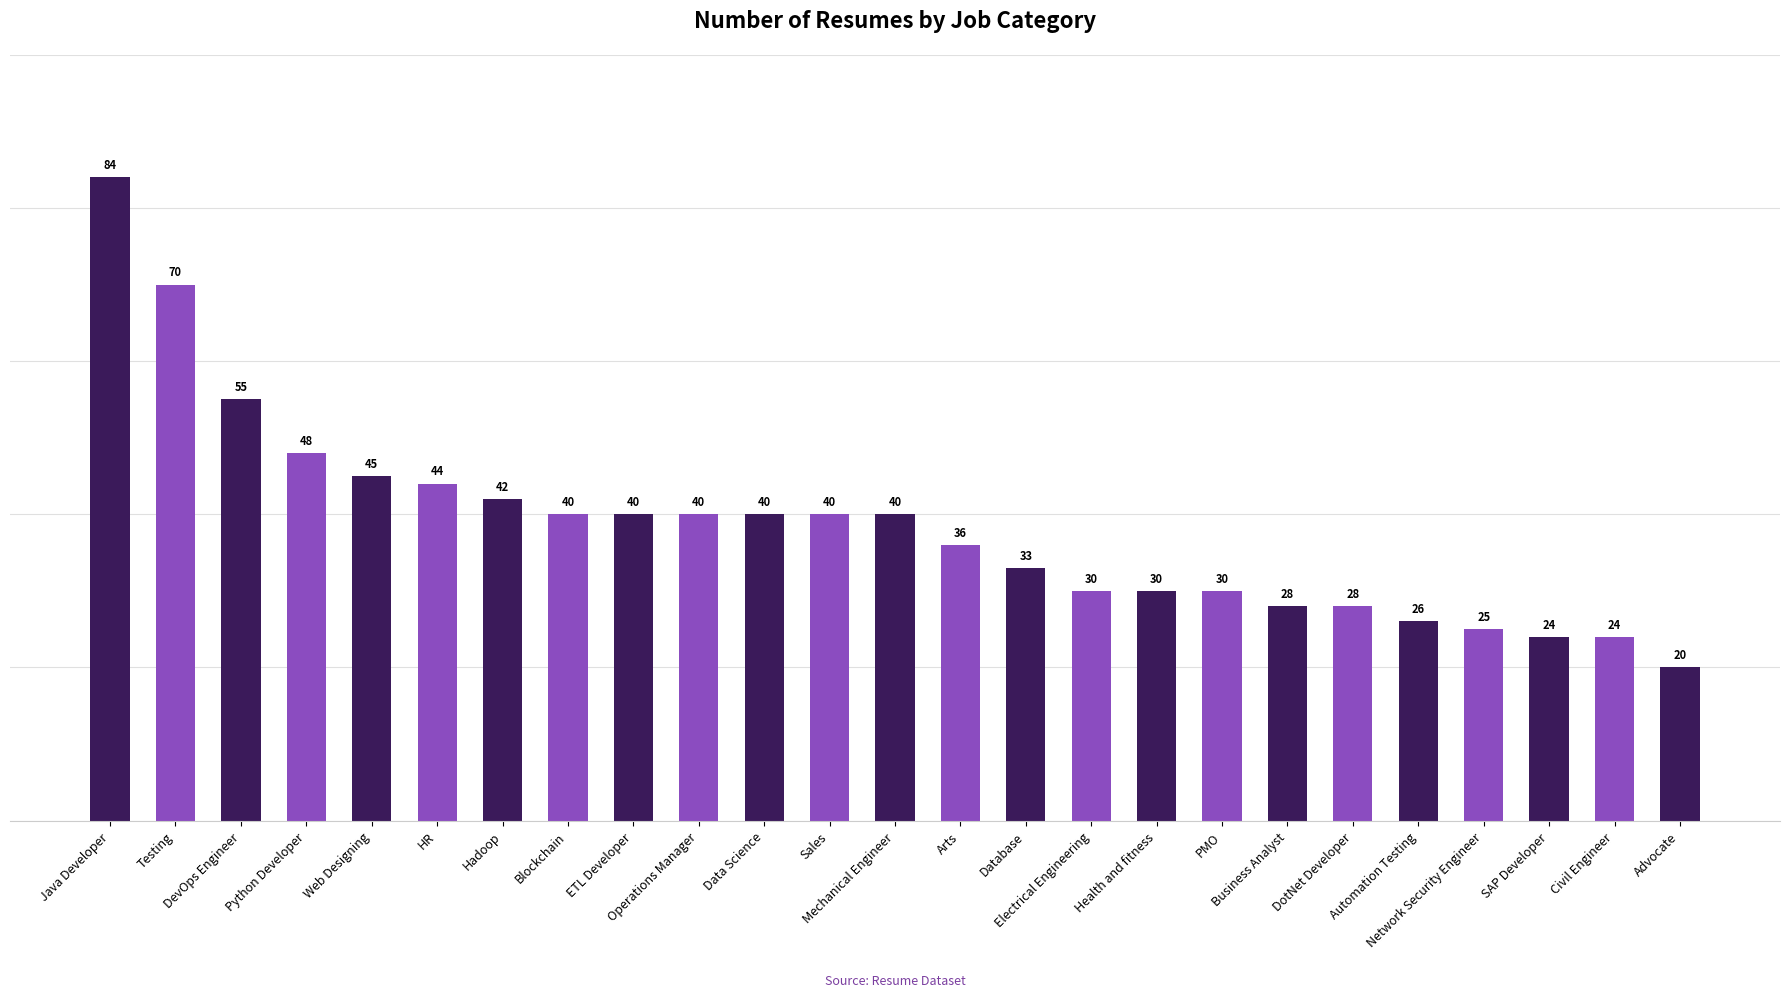

Where does the data first go above 40?

Java Developer